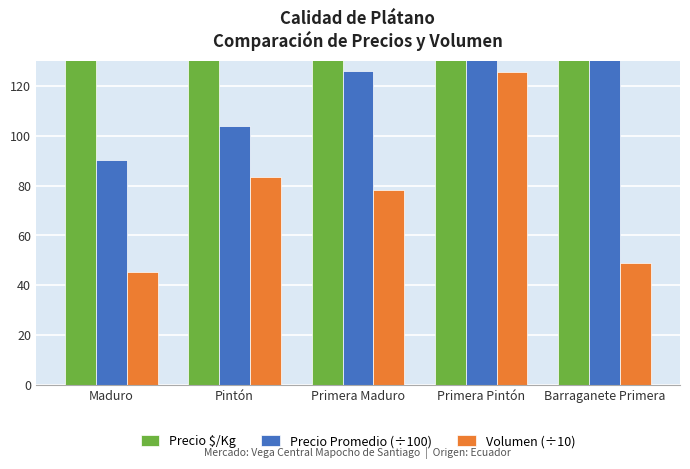

Which has a higher value, Primera Pintón or Pintón?

Primera Pintón